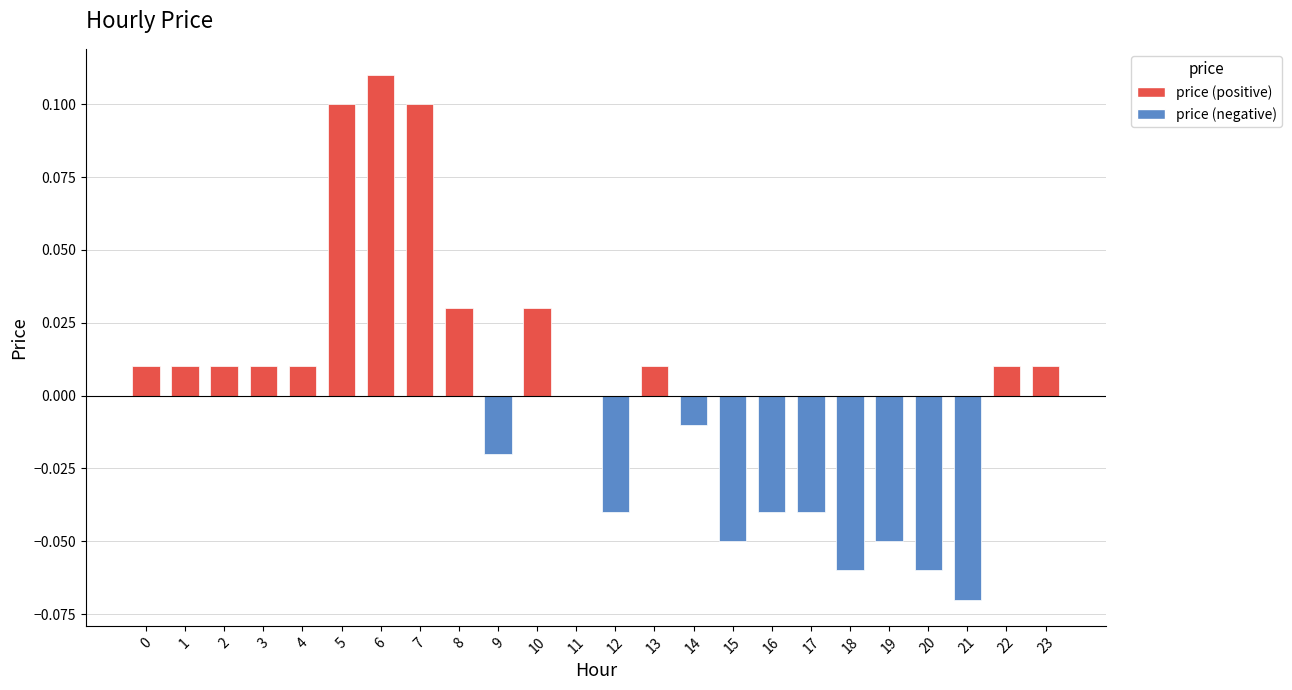

The chart shows a value of -0.0 at 14. True or false?

True